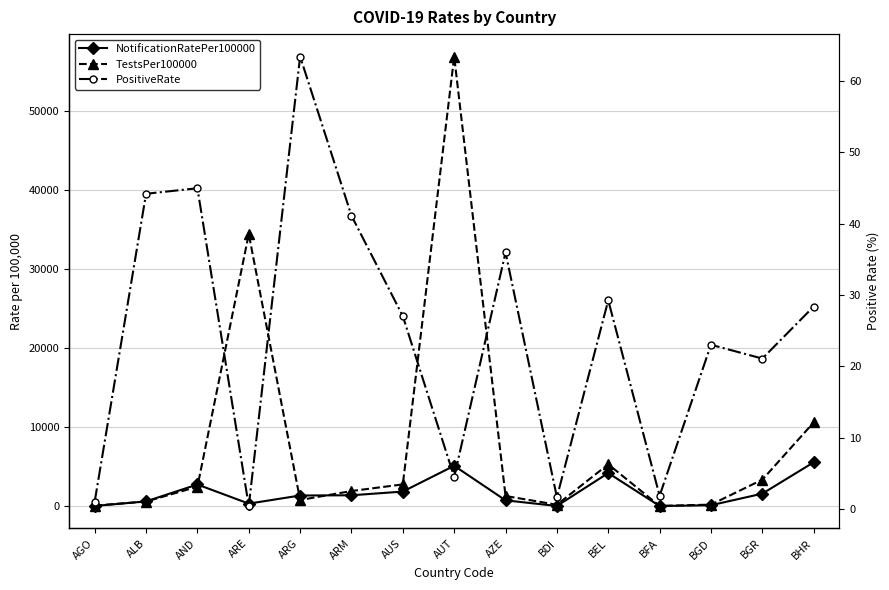

What is the difference between the TestsPer100000 values at AGO and AUT?

56849.6